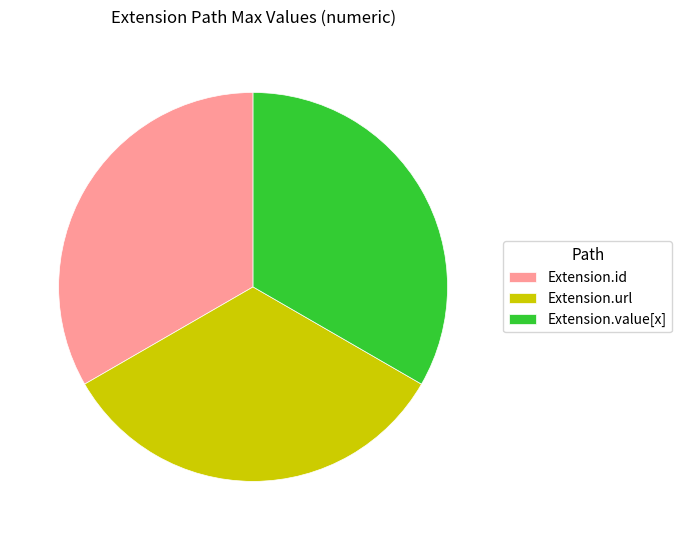

Is Extension.url the majority of the pie?

No